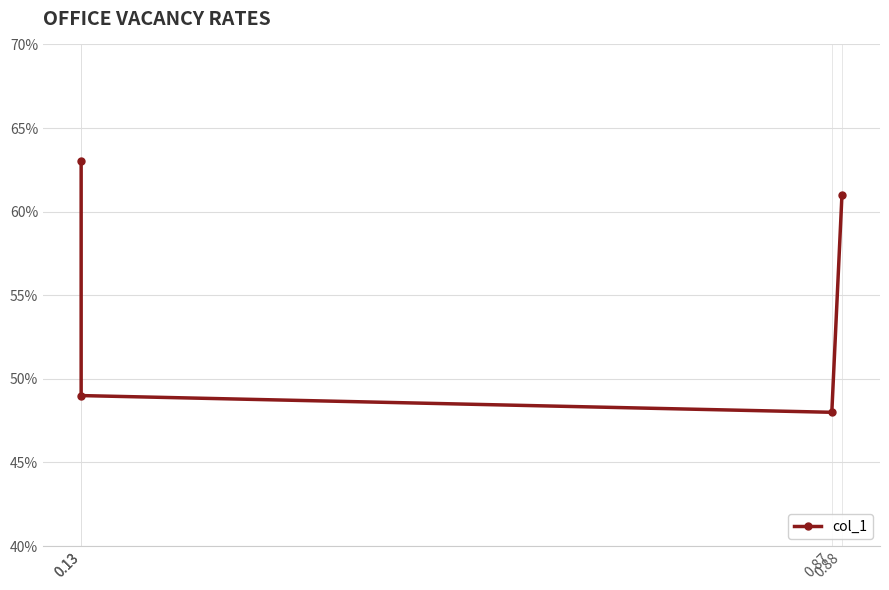

Rank the categories by value from highest to lowest.

0.13, 0.88, 0.13, 0.87